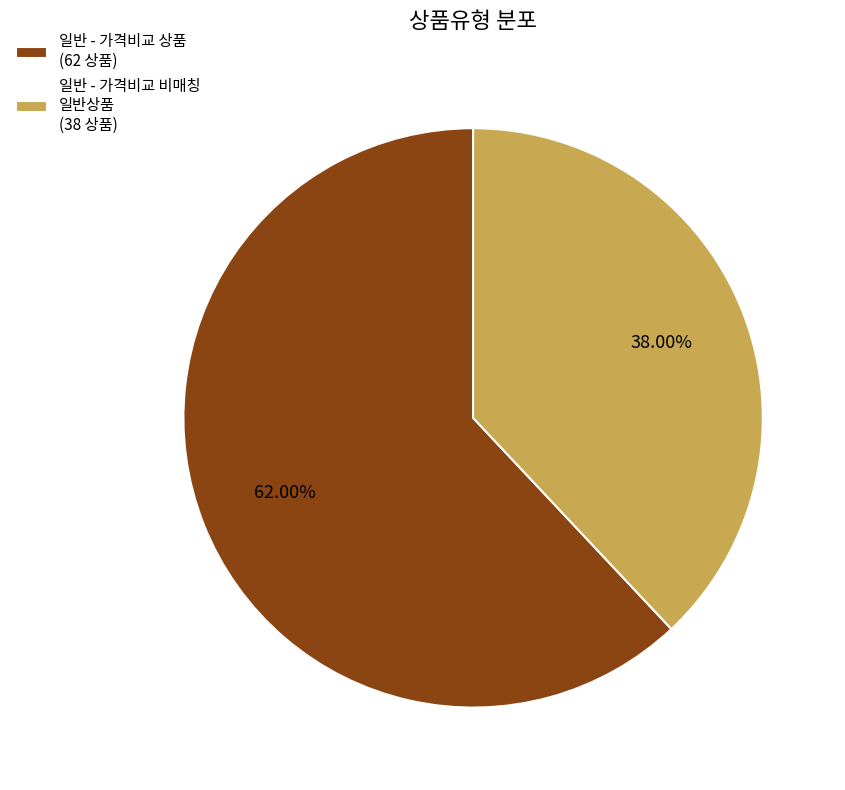

What percentage is NOT represented by 일반 - 가격비교 상품?

38.0%